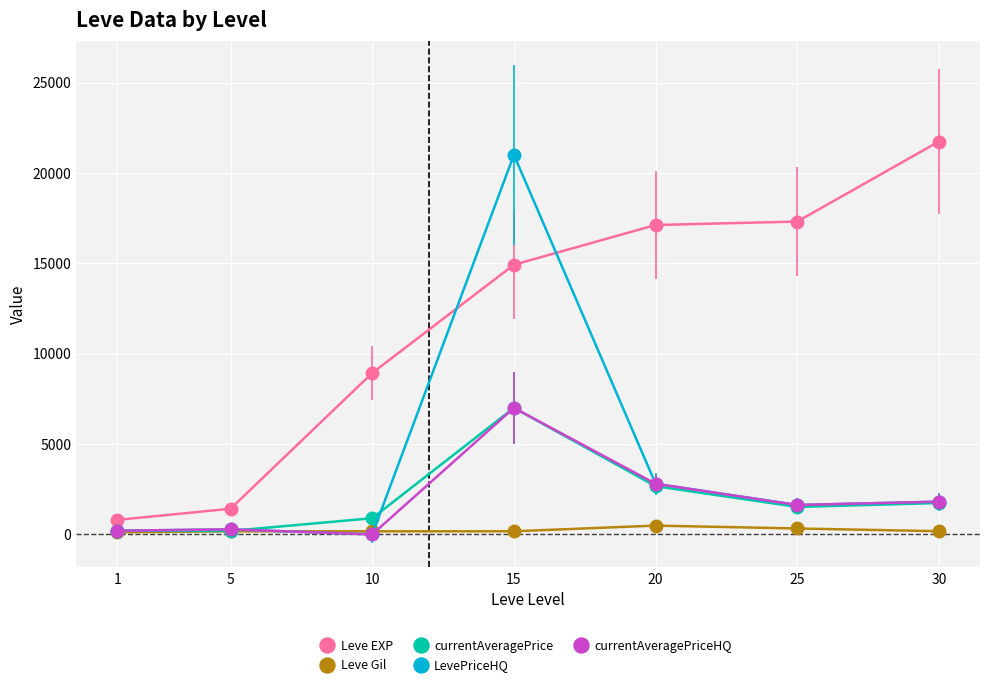

Is this an area chart (filled region under the line)?

No